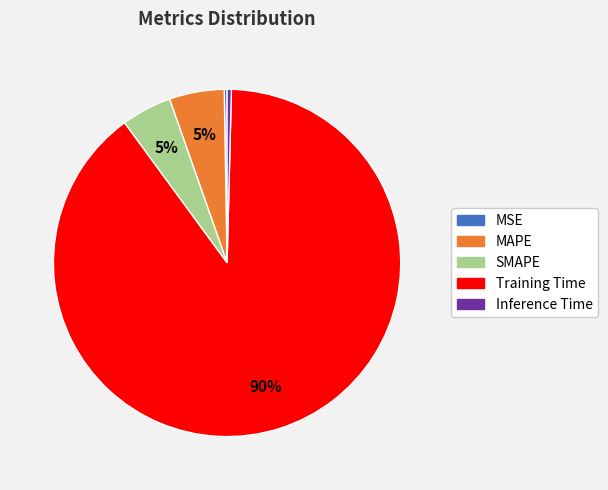

Between Training Time and Inference Time, which is larger?

Training Time